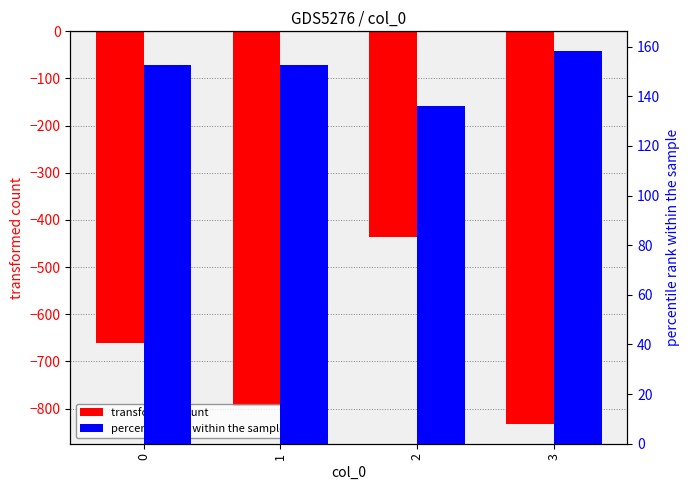

Which series has the largest total across all categories?

percentile rank within the sample